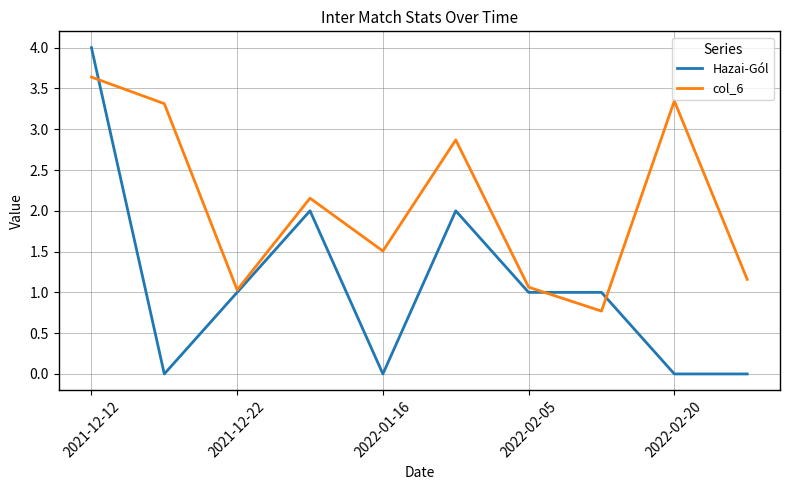

What is the minimum value for col_6?

0.8